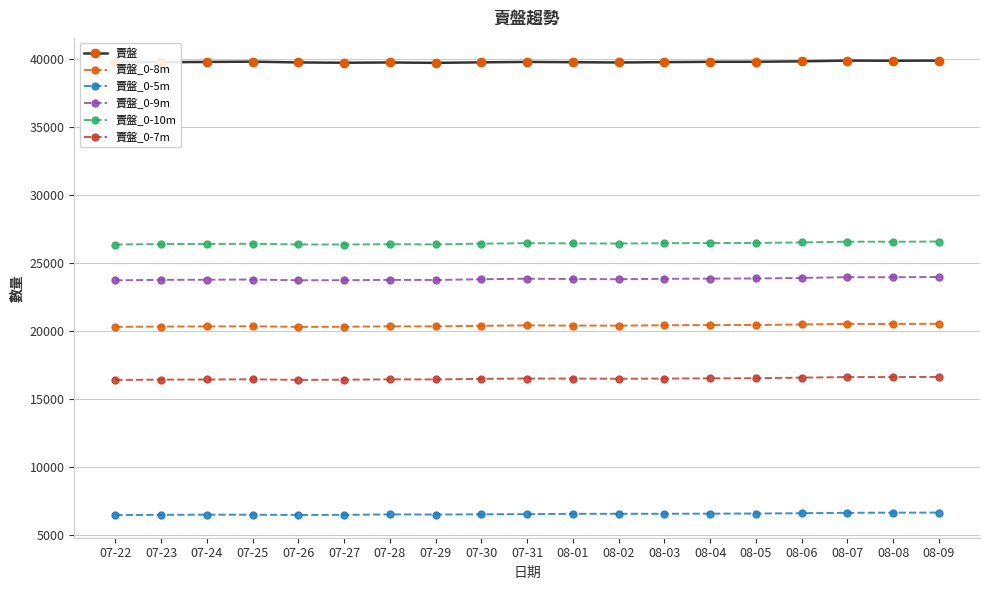

Is the value of 賣盤_0-8m at 08-06 greater than the value of 賣盤_0-10m at 07-27?

No